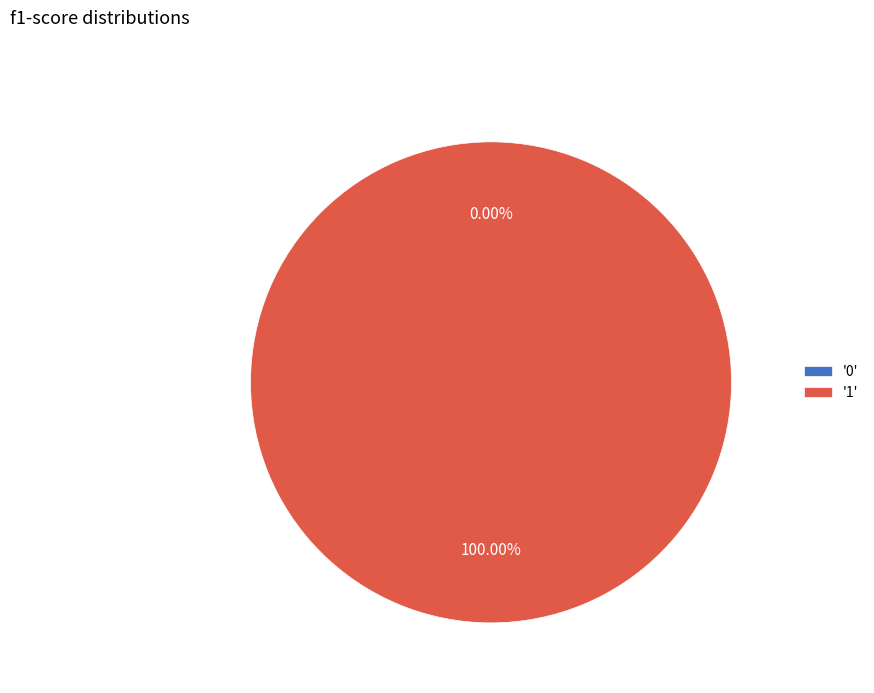

To the nearest percent, what is the combined percentage of 1 and 0?

100%